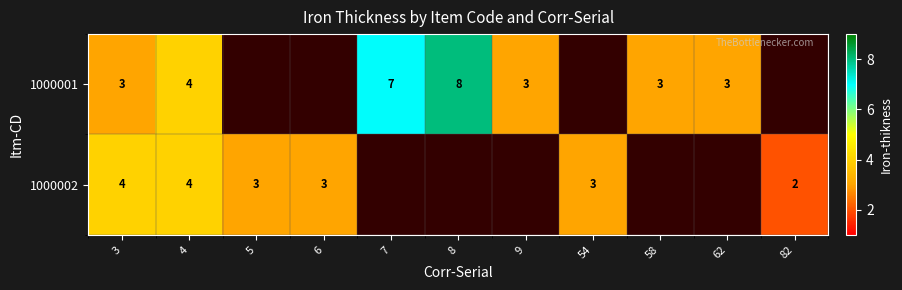

The 1000002 series shows 3 at 5. True or false?

True